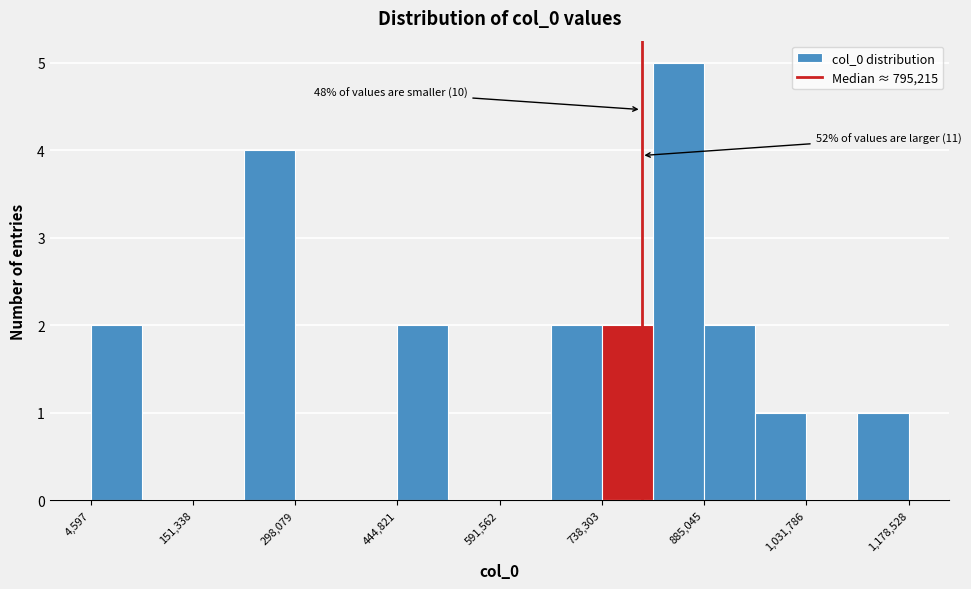

Read against the x-axis, roughly where is the centre of the tallest bar?

840000